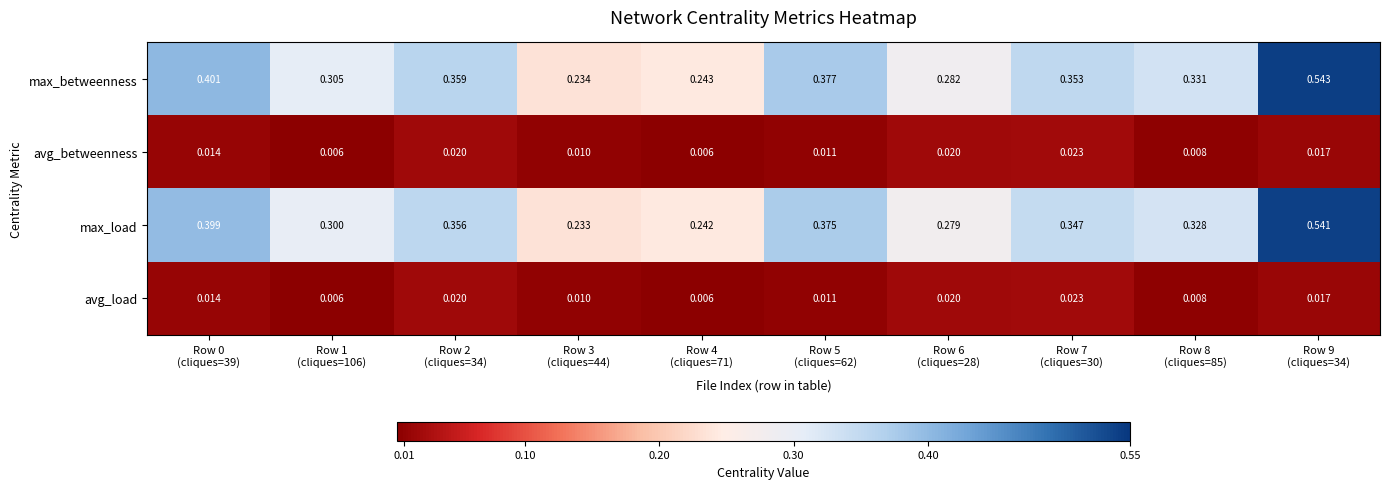

At which category is the sum across all series the highest?

Row 9
(cliques=34)